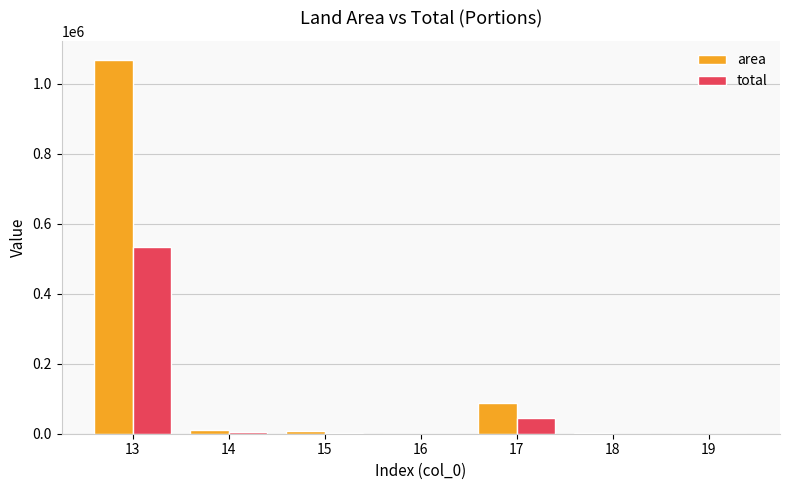

What is the sum of all area values?

1177273.4